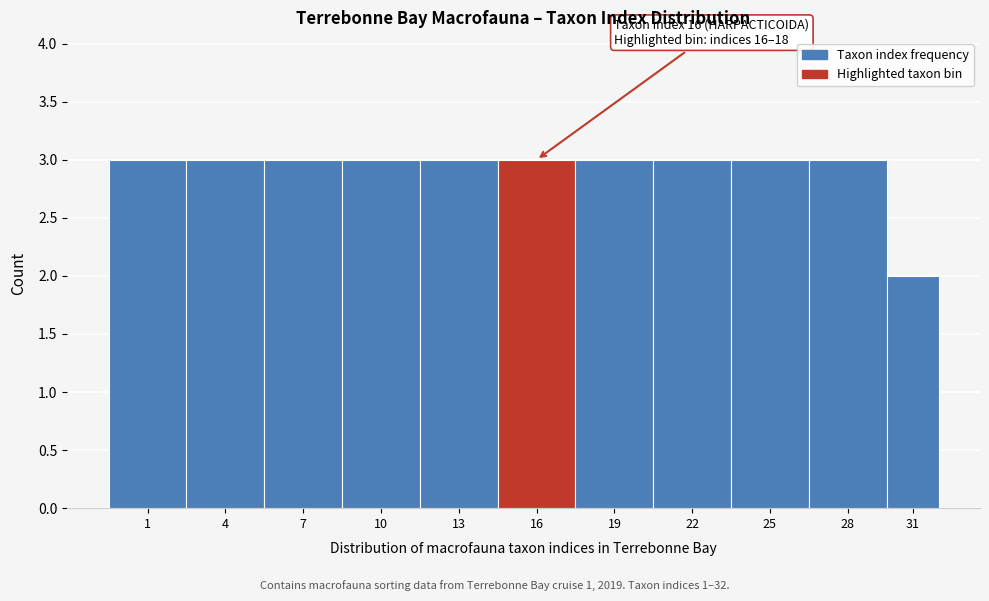

Reading left to right, transcribe all the data shown in this chart.

1=3	4=3	7=3	10=3	13=3	16=3	19=3	22=3	25=3	28=3	31=2